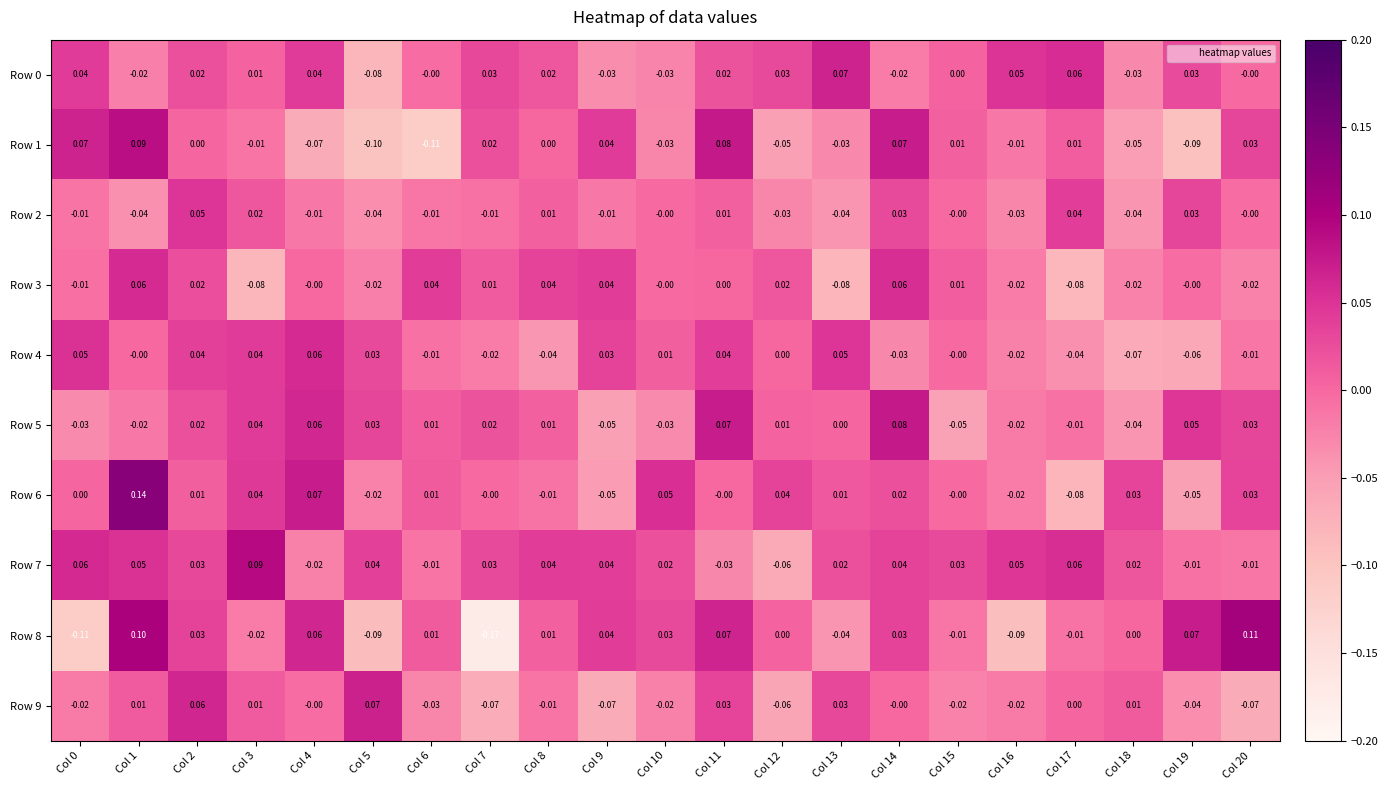

Is the value of Row 5 at Col 11 greater than the value of Row 4 at Col 13?

Yes